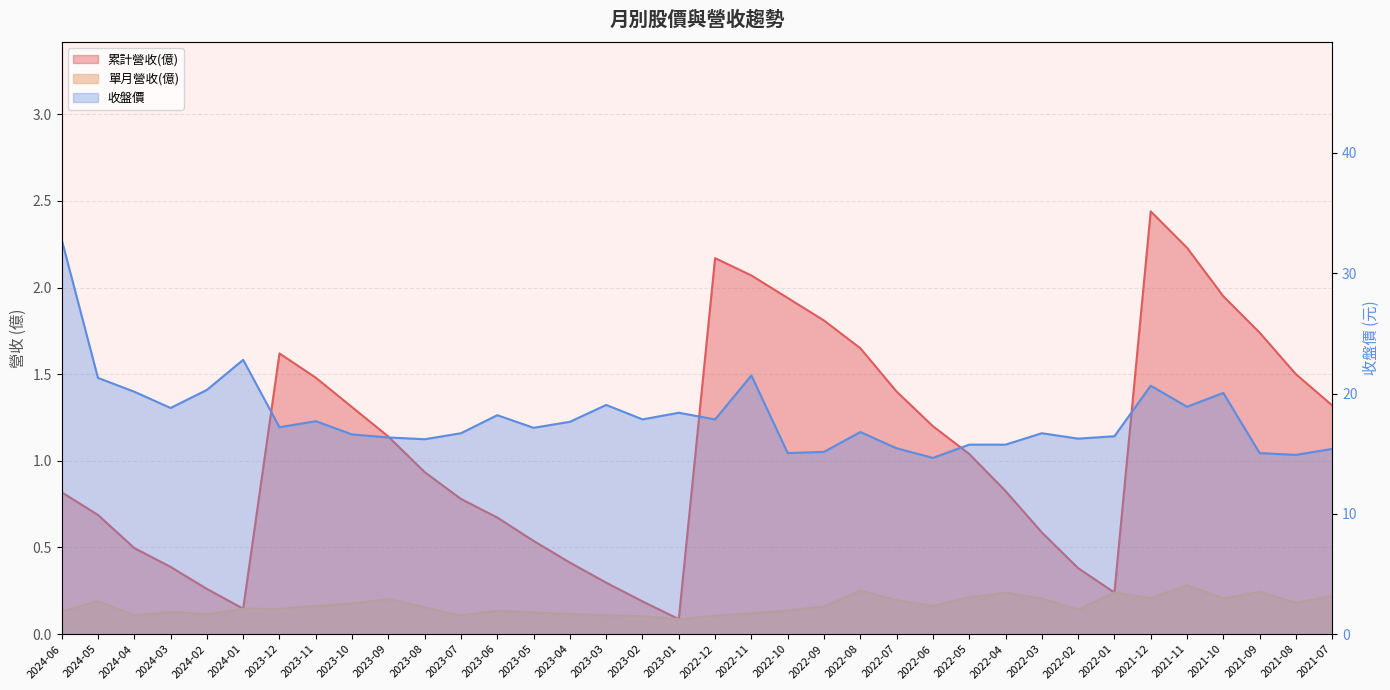

What position from the left is 2024-05?

2